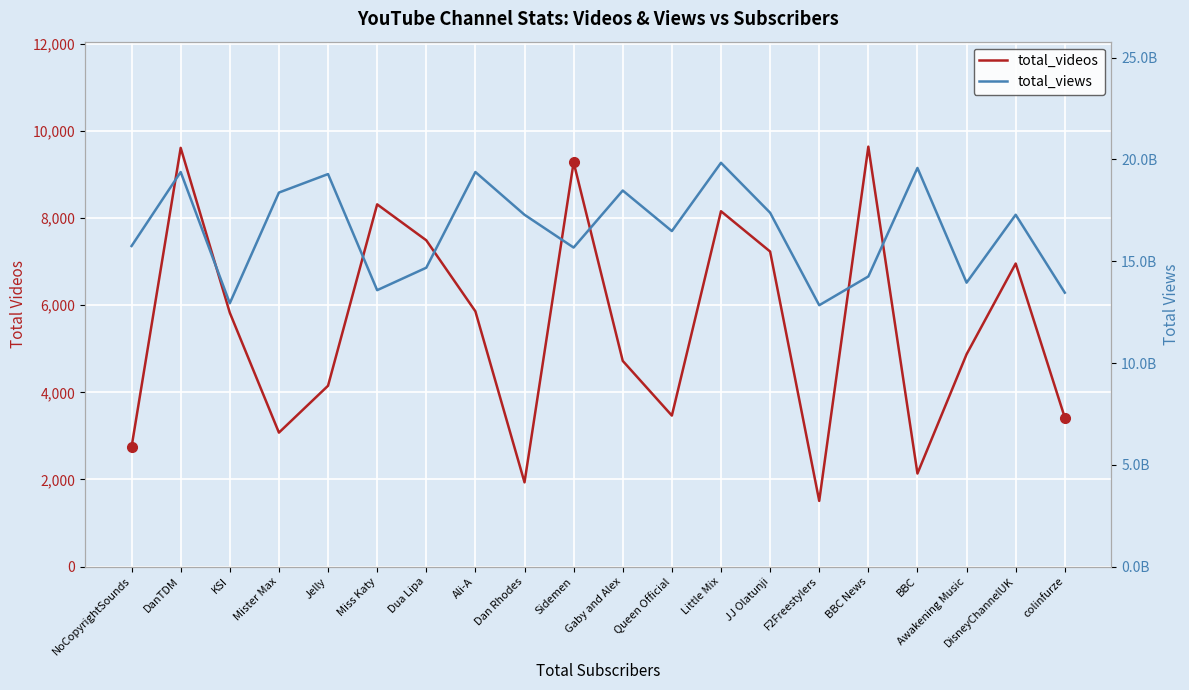

True or false: total_videos and total_views cross at least once.

False